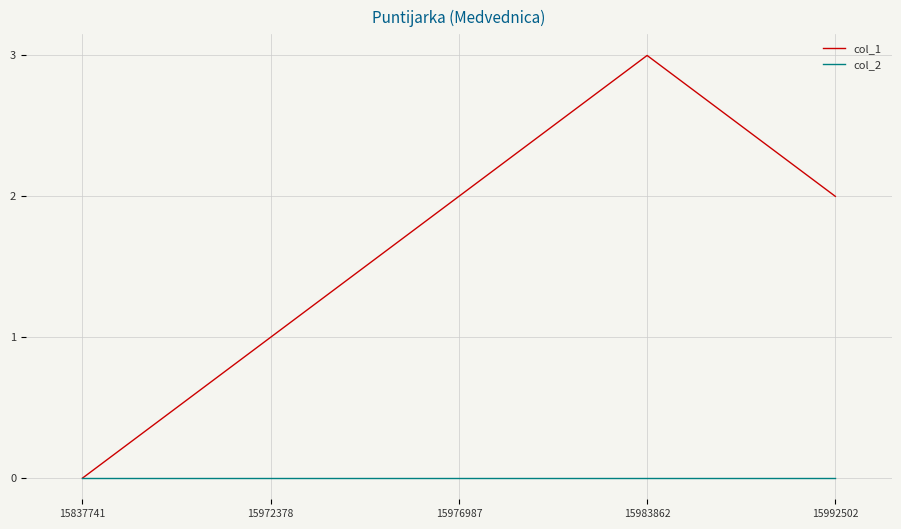

Which label corresponds to the largest value in the chart?

15983862